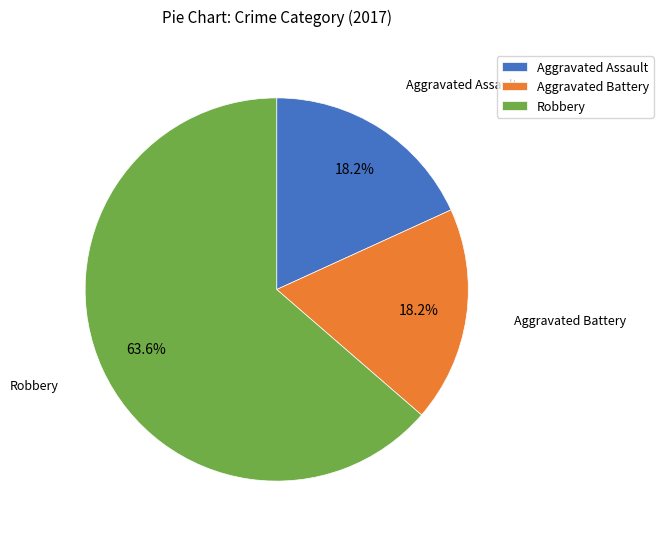

How many segments does this pie chart have?

3